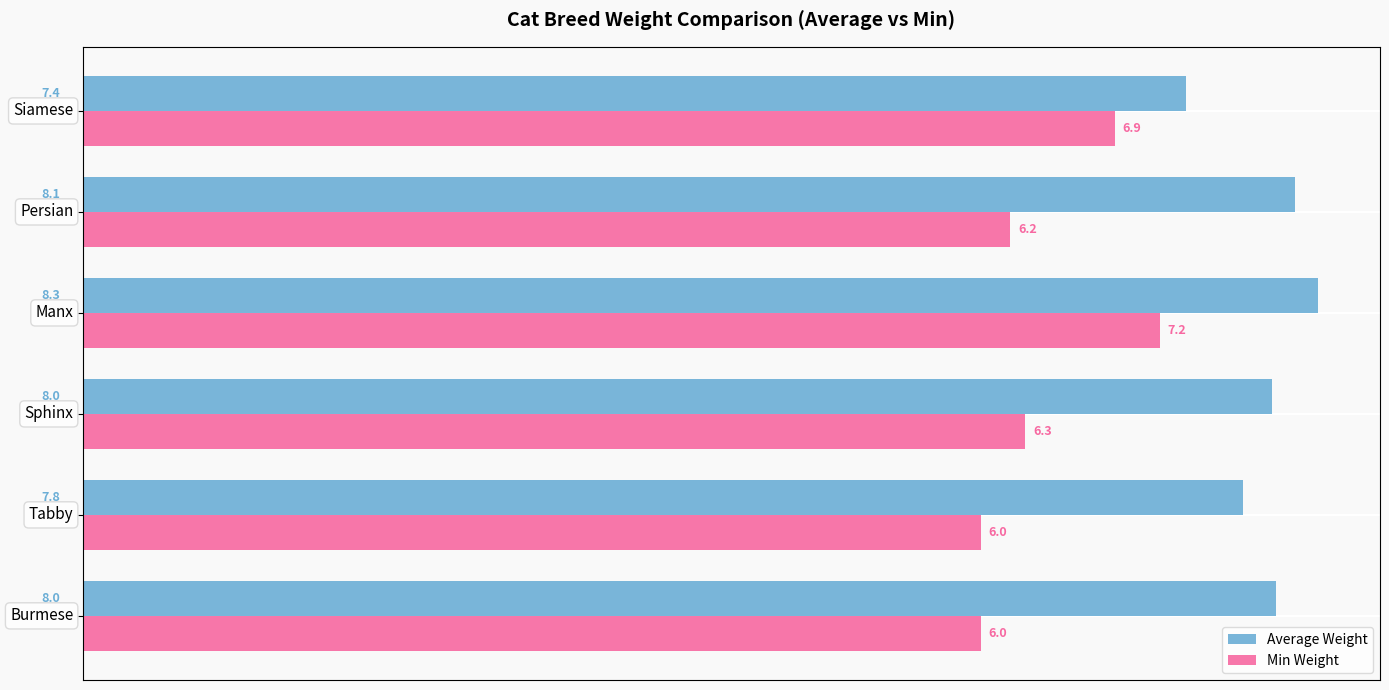

What are all the series names shown in the legend?

Average Weight, Min Weight